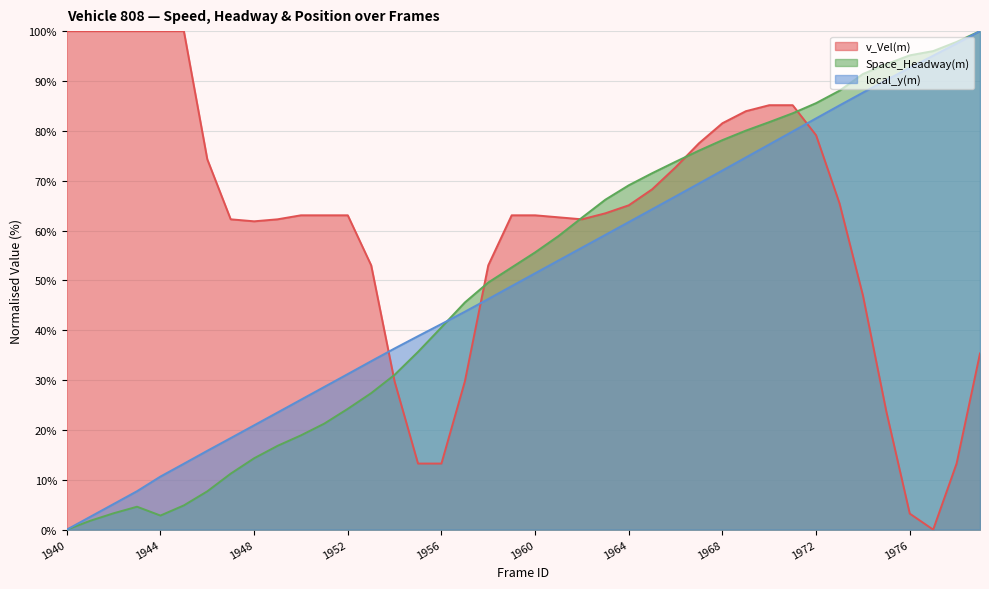

After their last crossing, which series has the higher values: v_Vel(m) or Space_Headway(m)?

Space_Headway(m)